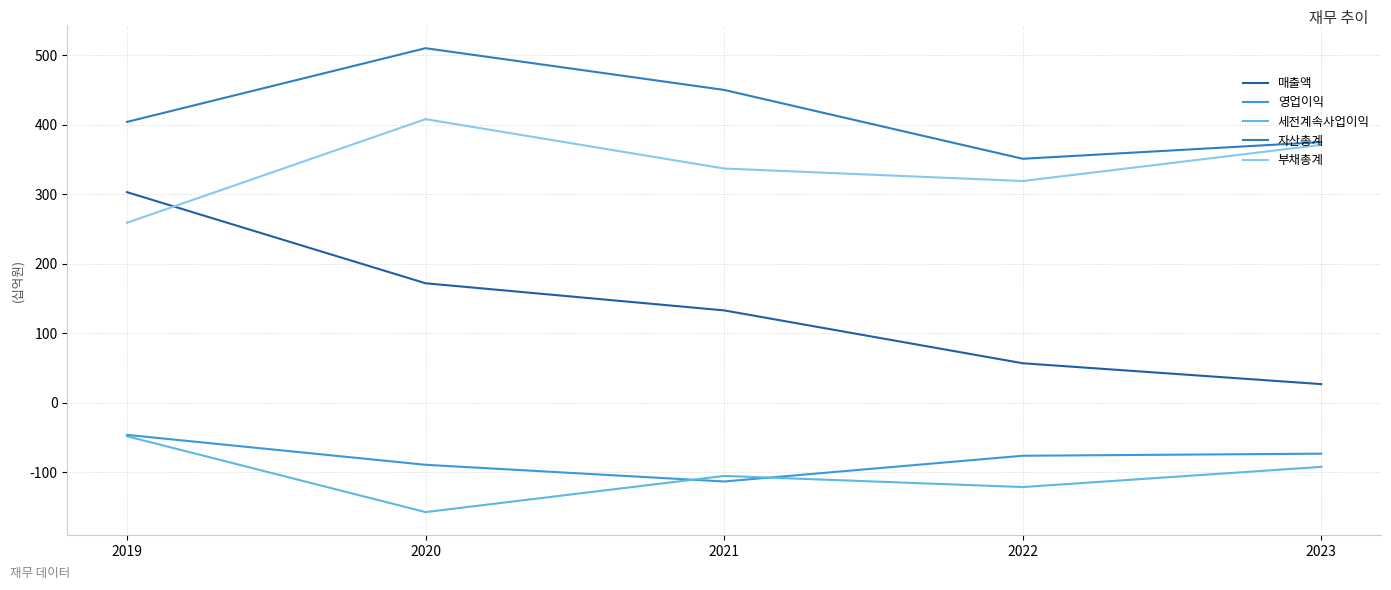

True or false: 부채총계 and 세전계속사업이익 cross at least once.

False